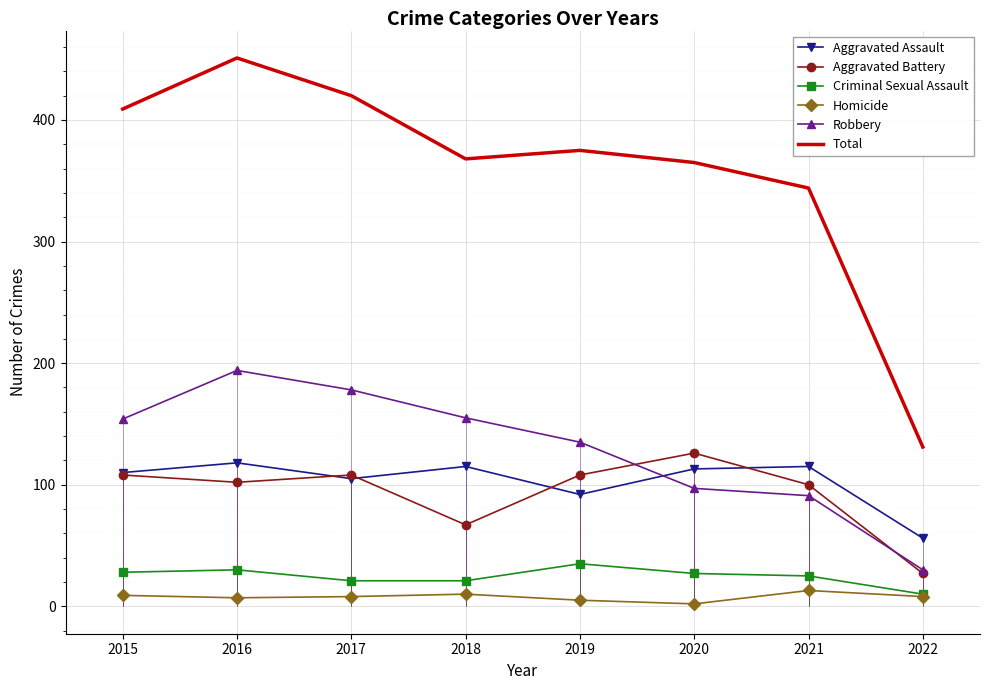

List the labels in order of Homicide value, smallest first.

2020, 2019, 2016, 2017, 2022, 2015, 2018, 2021